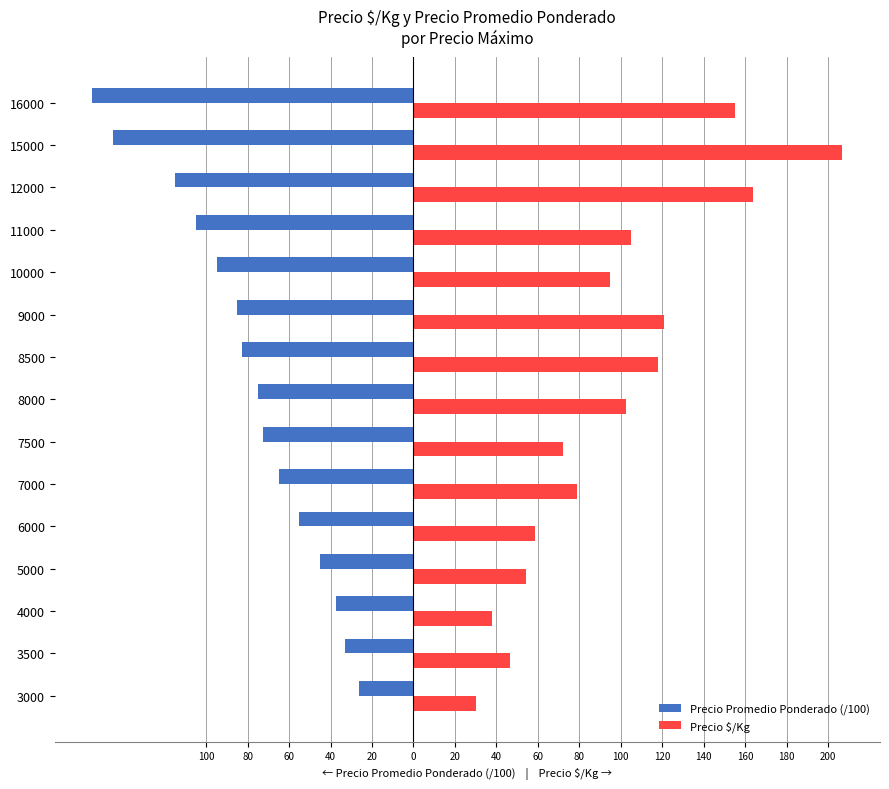

What are all the series names shown in the legend?

Precio Promedio Ponderado (/100), Precio $/Kg